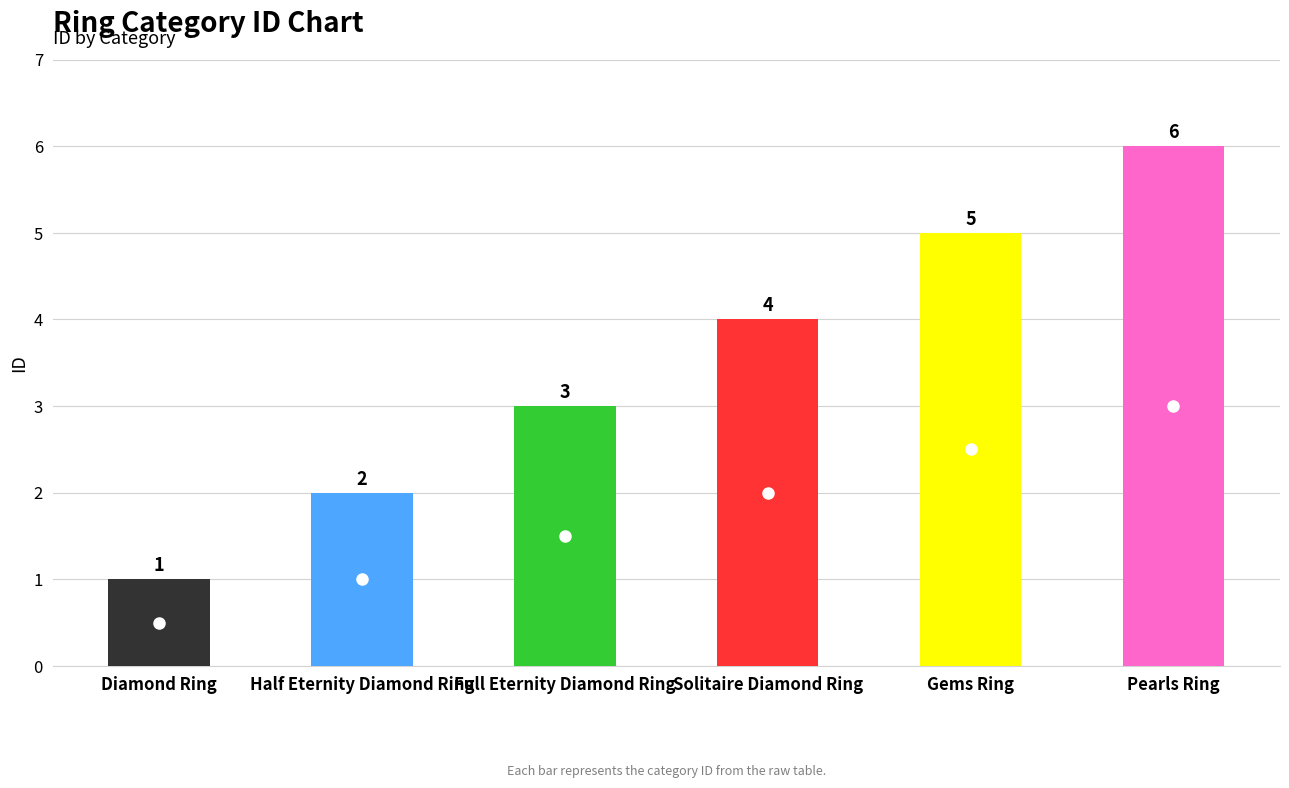

What is the ratio of the value at Pearls Ring to the value at Diamond Ring?

6.0